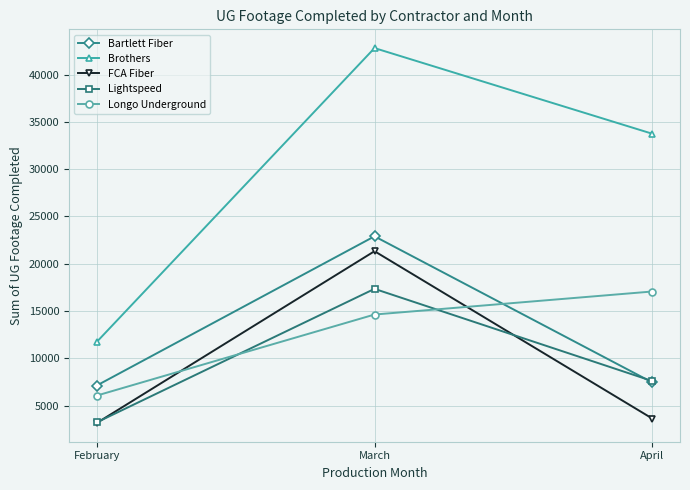

Count the number of data series in this chart.

5